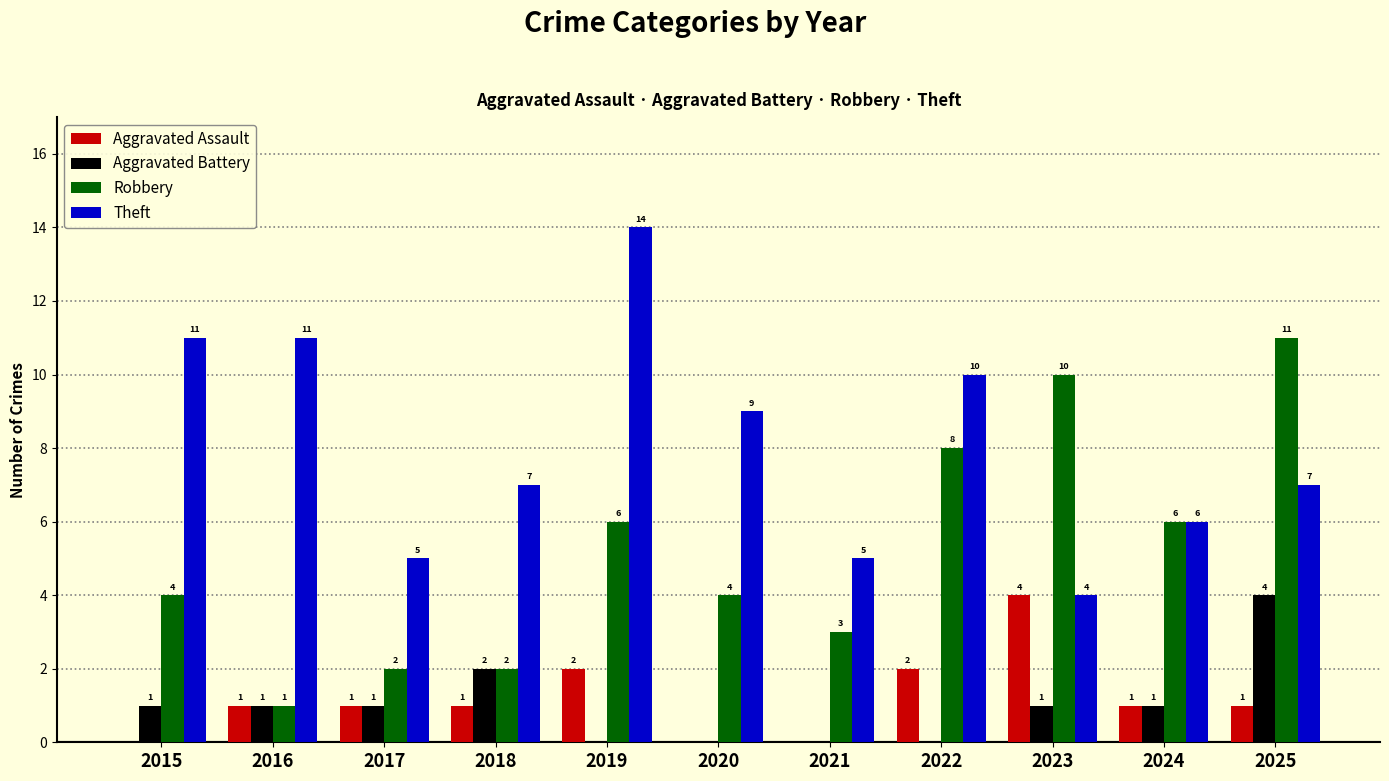

What is the average value of the Aggravated Battery series?

1